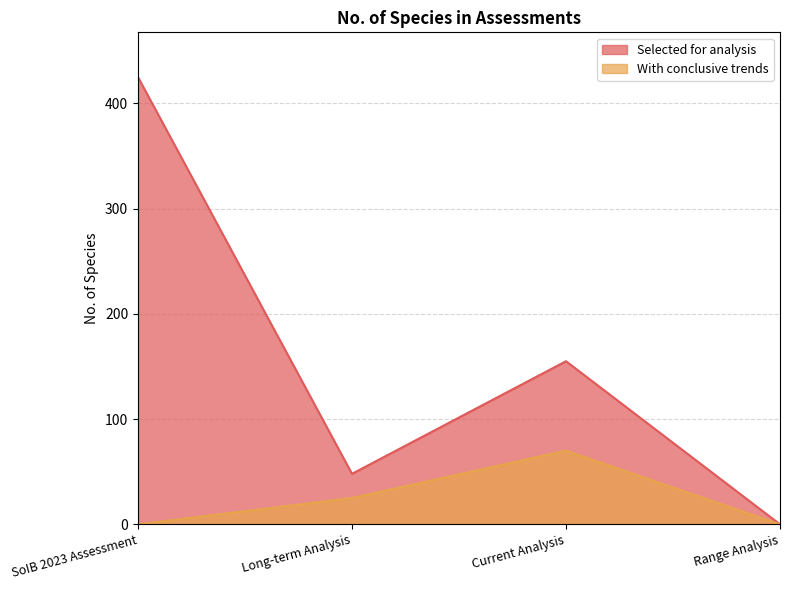

What are all the series names shown in the legend?

Selected for analysis, With conclusive trends